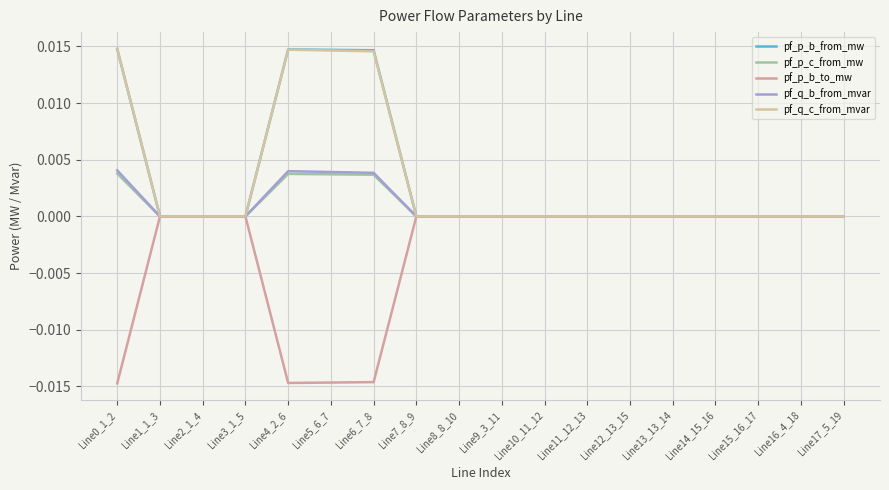

The pf_p_c_from_mw series shows -0.0 at Line14_15_16. True or false?

True